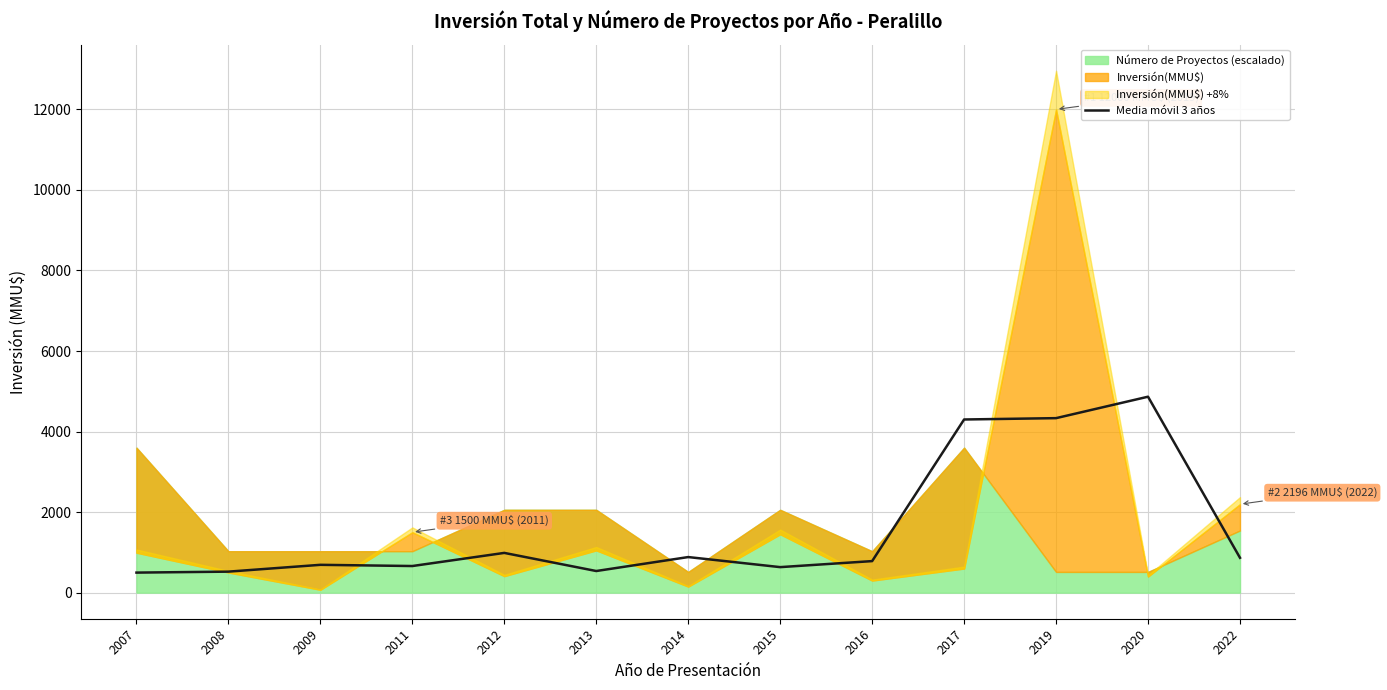

Reading left to right, transcribe all the data shown in this chart.

2007=497.3	2008=521.3	2009=690.7	2011=660.7	2012=986.7	2013=536.7	2014=883.3	2015=633.3	2016=783.0	2017=4299.7	2019=4333.0	2020=4865.3	2022=865.3